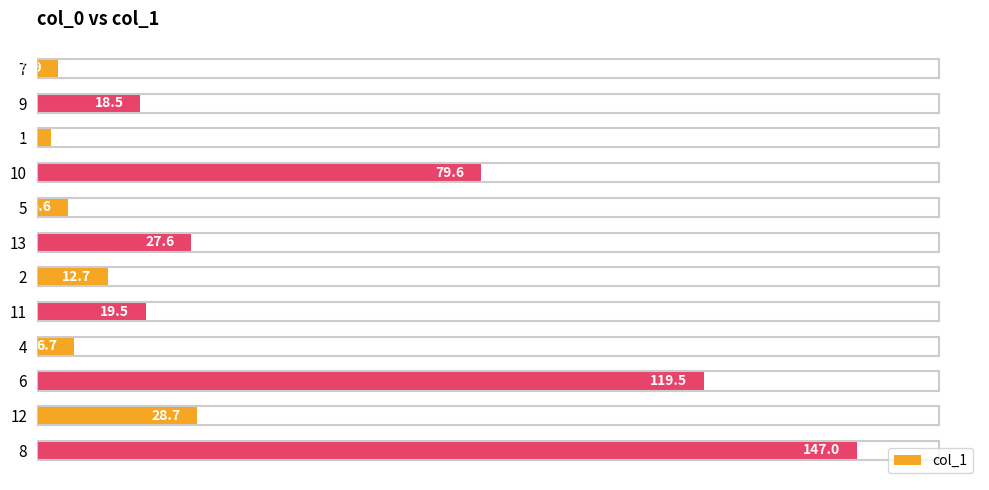

What is the label of the 11th bar from the bottom?

9